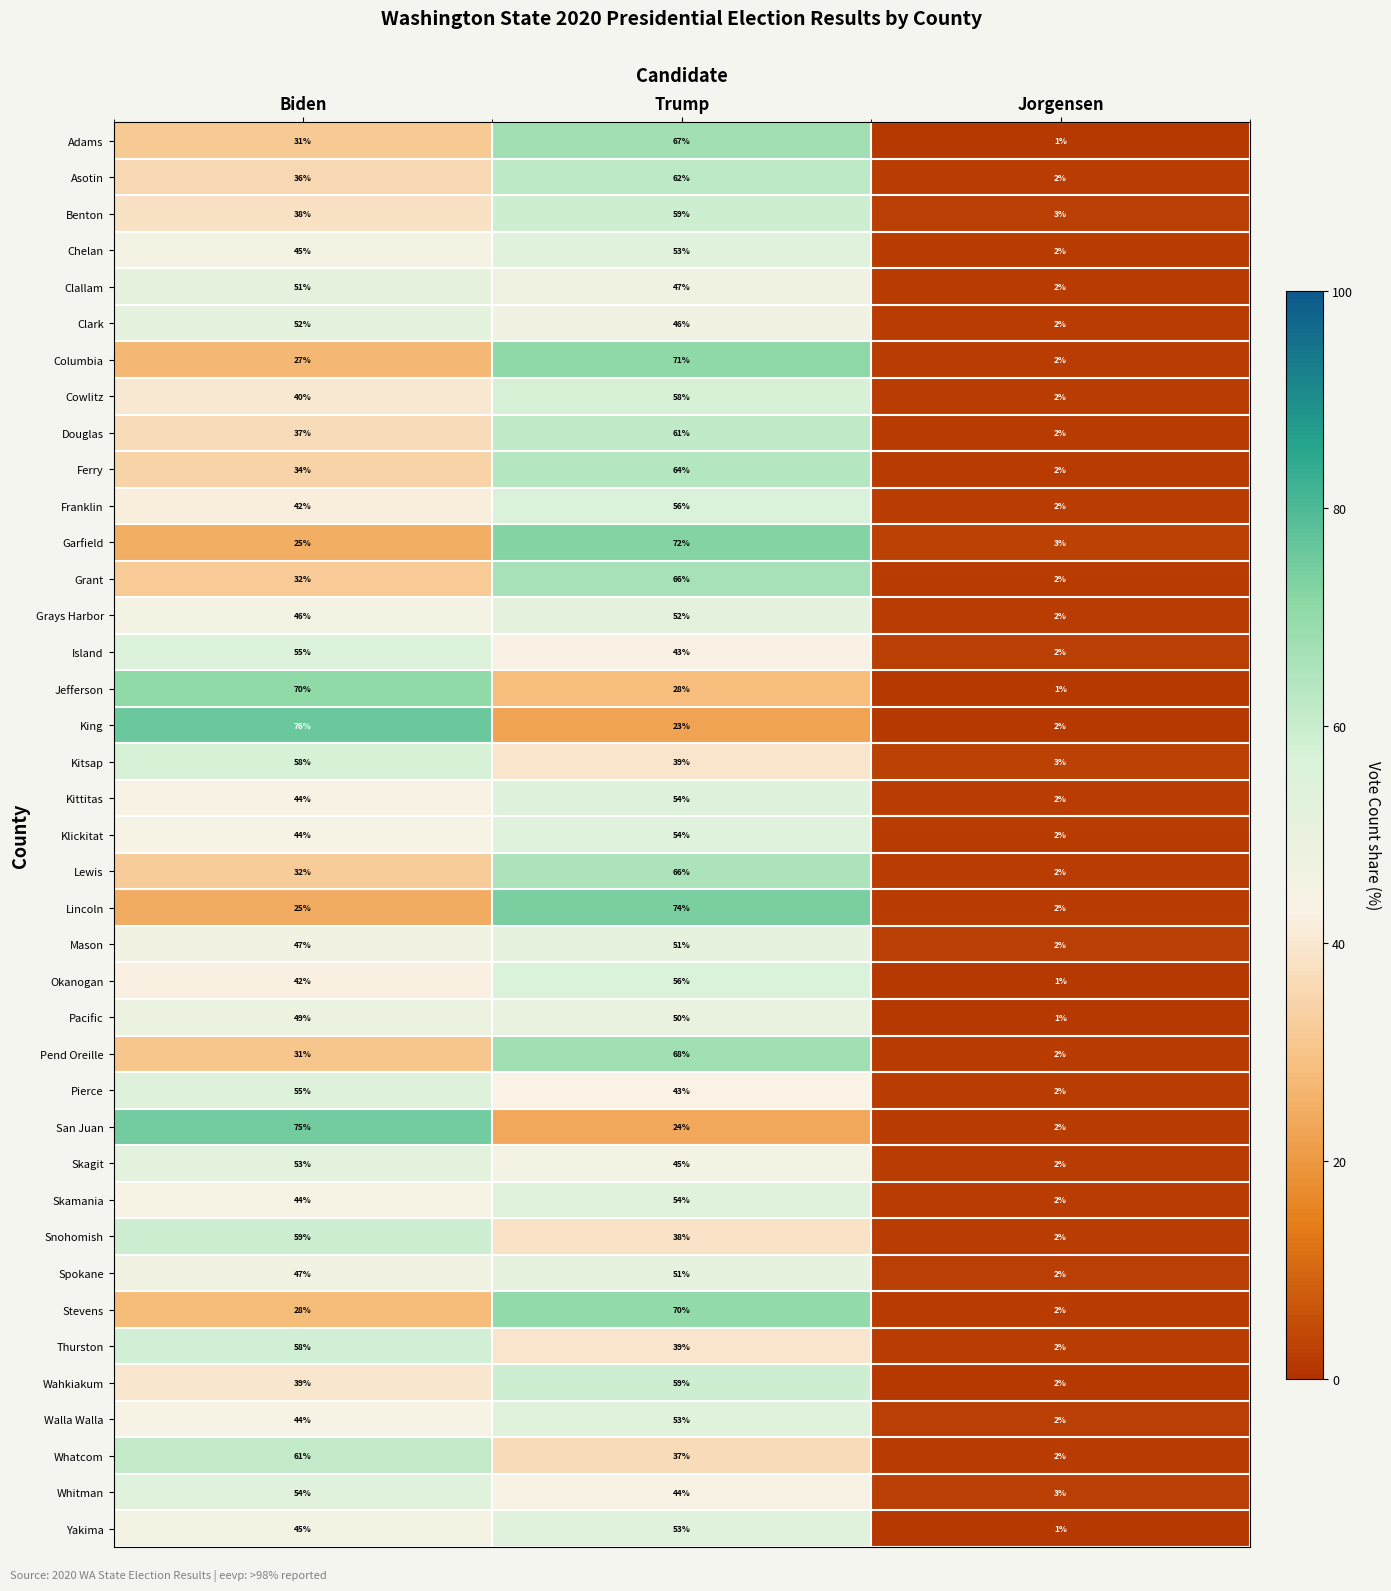

What is the approximate value of Mason at Trump?

51